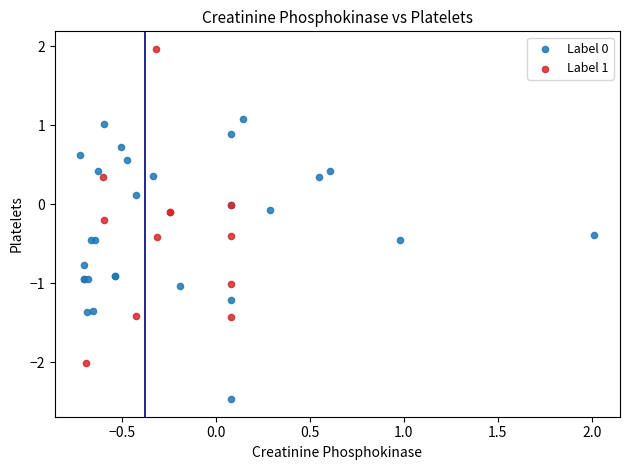

Which series has the largest Y range (max minus min)?

Label 1